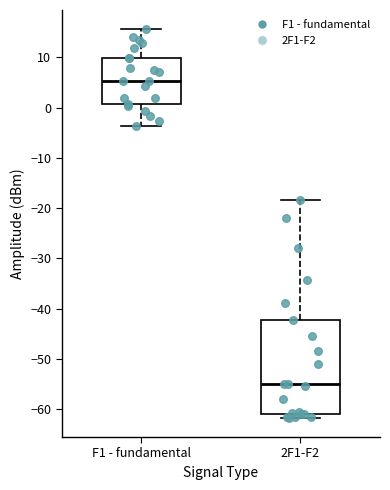

Where is the upper edge of the box for 2F1-F2 on the y-axis? The values are not printed on the chart, so give them approximately, as read against the axis.

-42